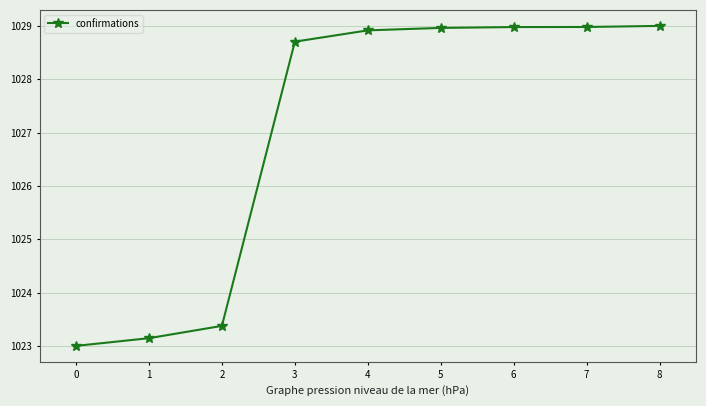

Where is the data nearest to the value 1026?

2